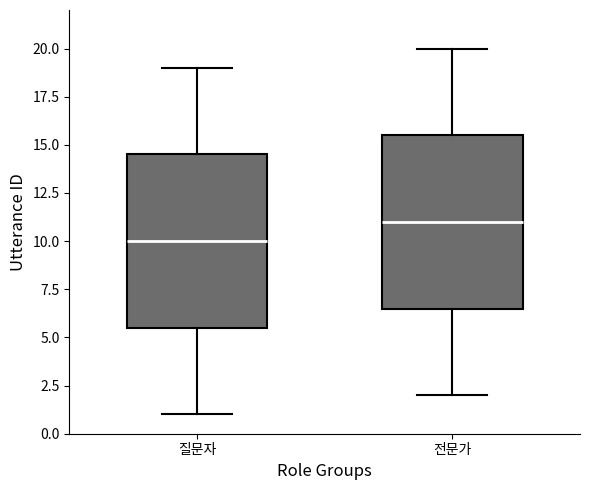

Which box's median line is the highest?

전문가